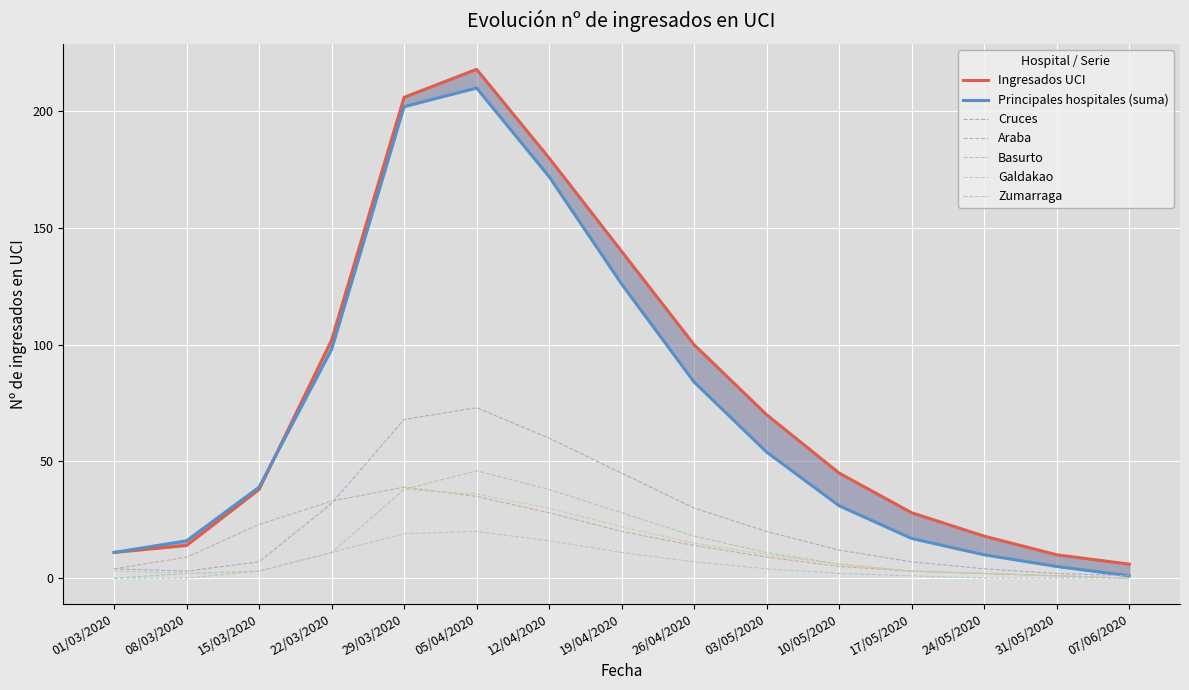

What is the total value across all series at 07/06/2020?

7